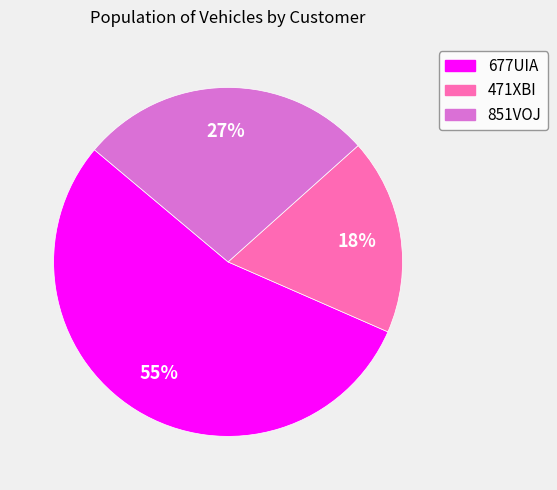

To the nearest percent, what is the combined percentage of 851VOJ and 677UIA?

82%